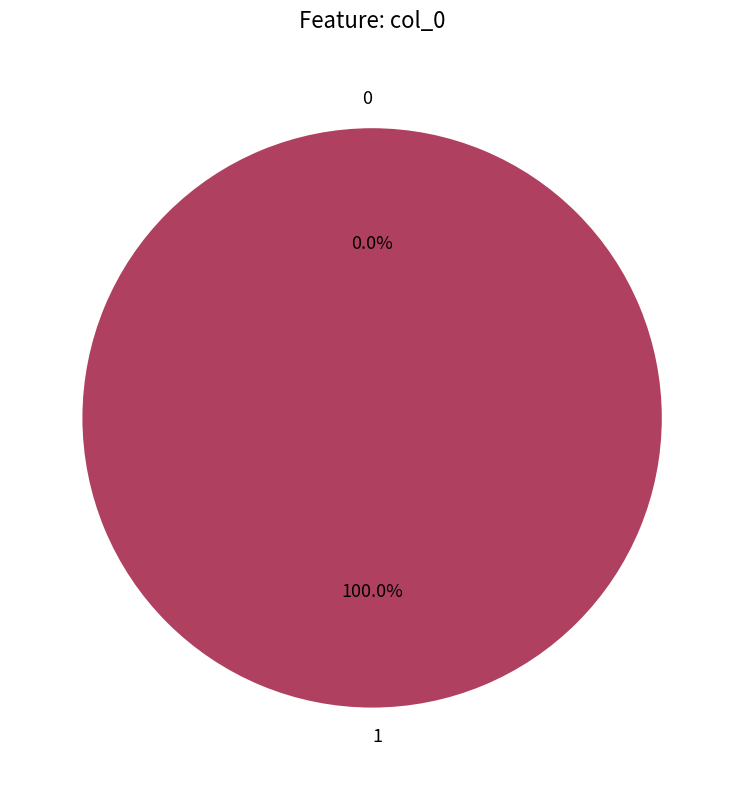

What is the majority slice?

1